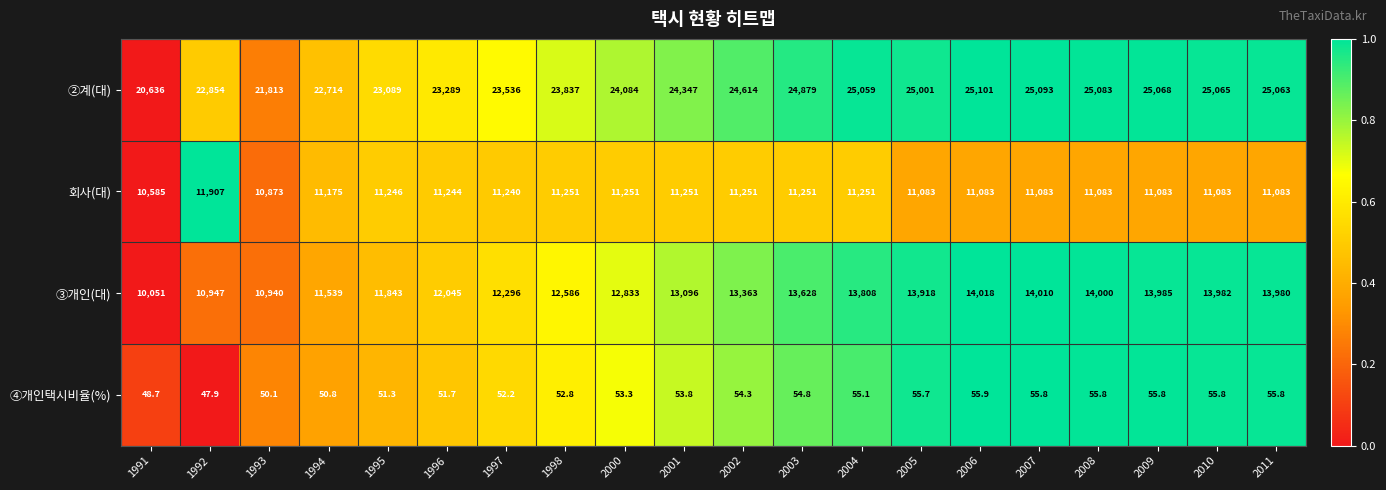

What is the difference between the highest and lowest values at 1994?

22663.2